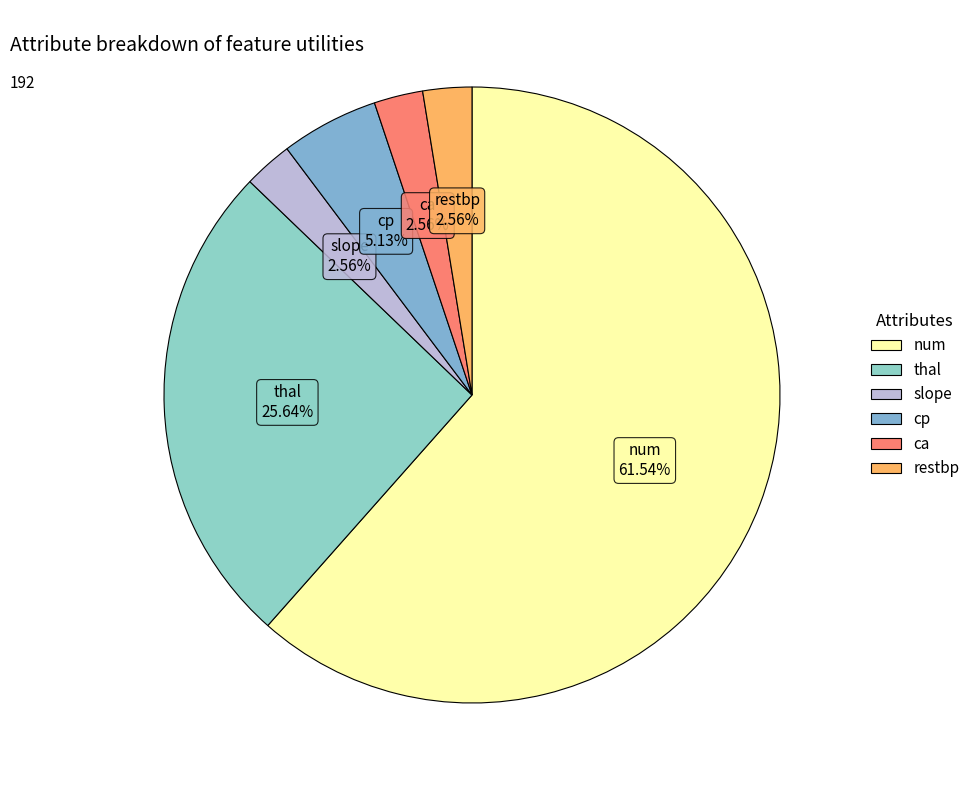

Combined, what portion of the pie is restbp and thal?

28.2%